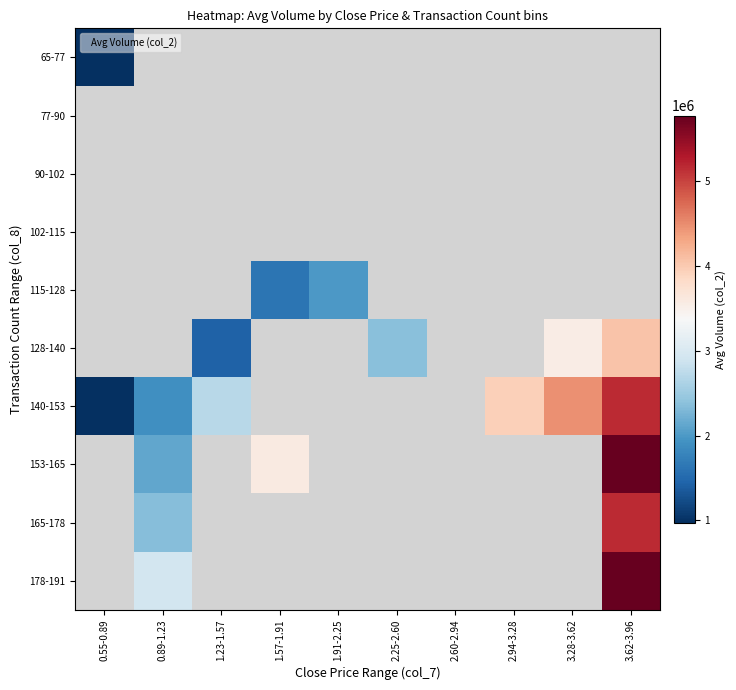

Which has a higher value, 2.25-2.60 or 1.57-1.91?

1.57-1.91